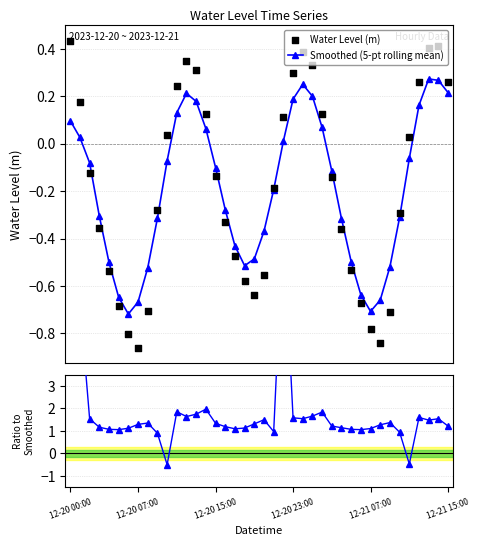

True or false: Smoothed (5-pt rolling mean) has more than 2 points higher than both neighbors.

True